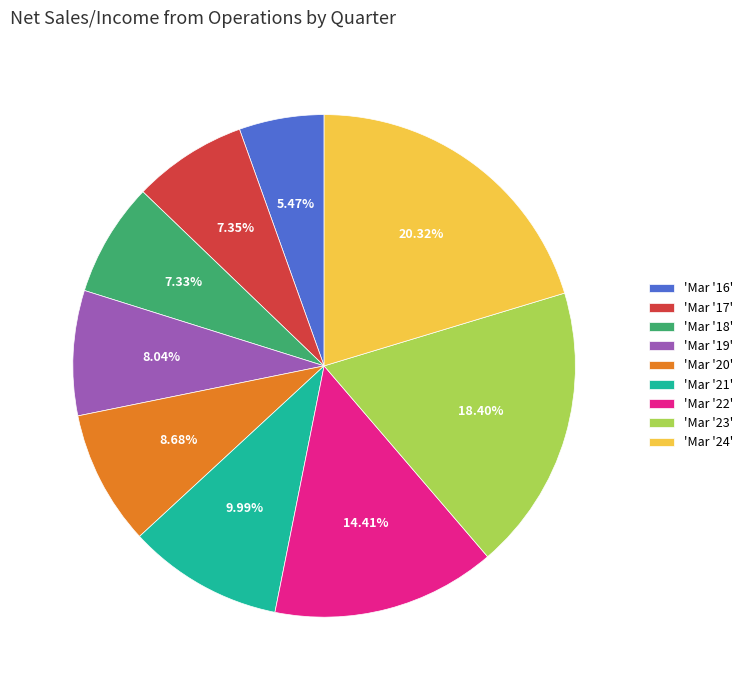

To the nearest percent, what is the average slice percentage?

11%